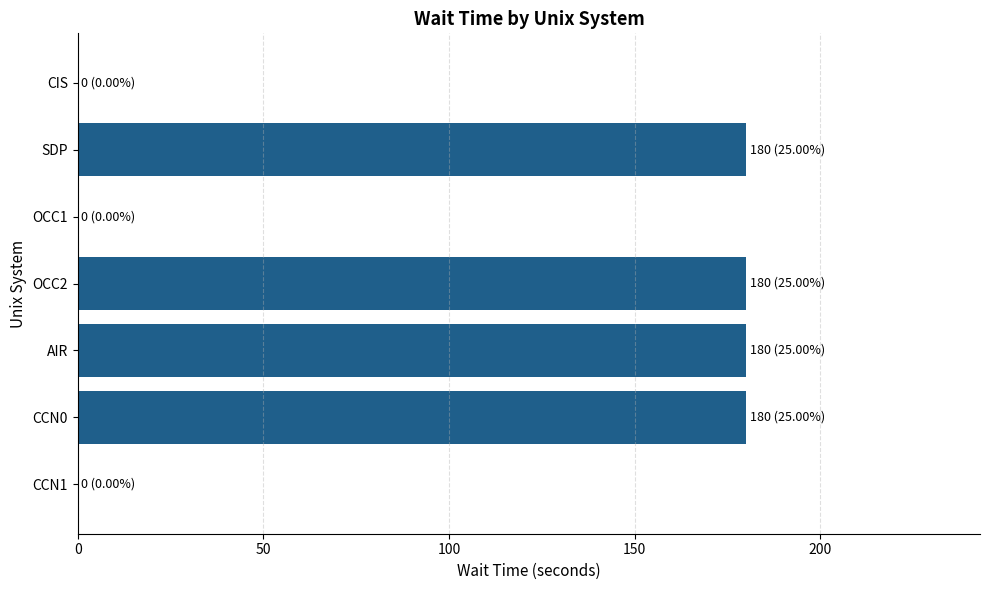

Which has a higher value, AIR or OCC1?

AIR